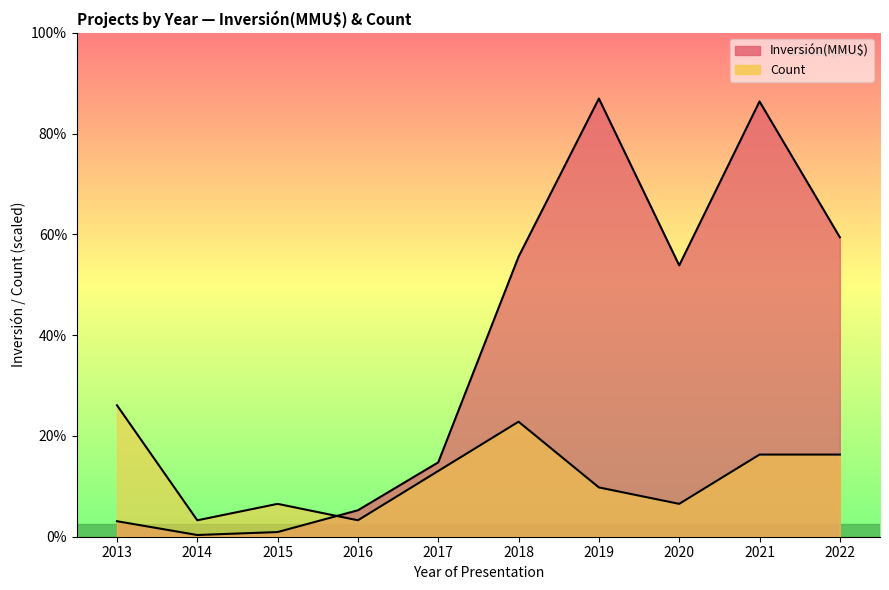

Where does the Inversión(MMU$) series first go above 15751?

2022